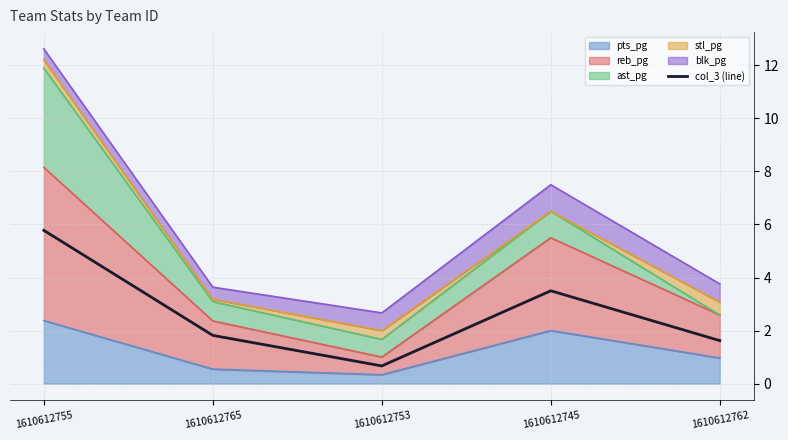

What is the label of the 2nd point from the right?

1610612745